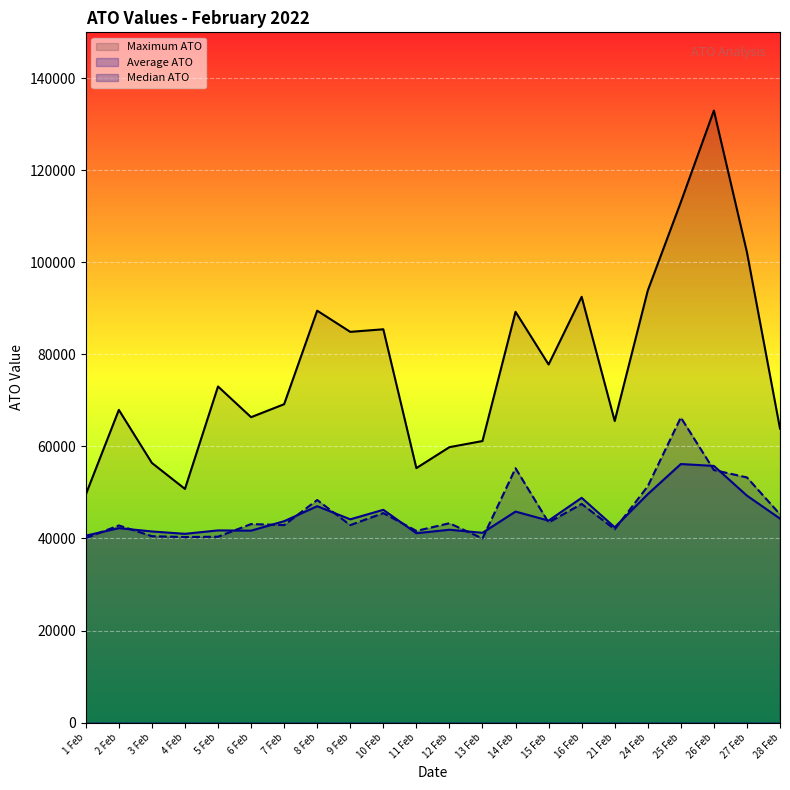

Read the Median ATO value at 2 Feb.

42833.3